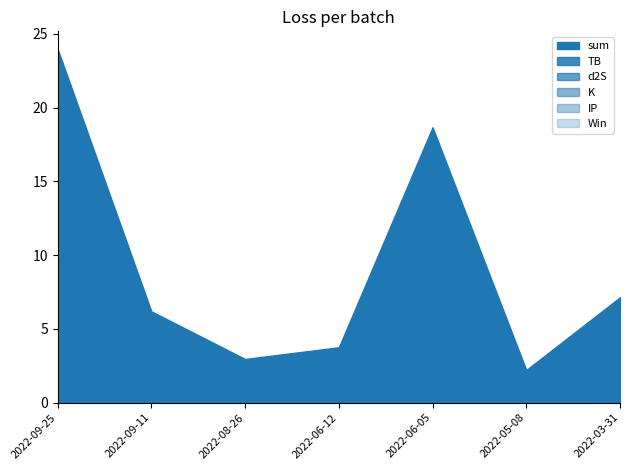

True or false: sum and d2S intersect in this chart.

False